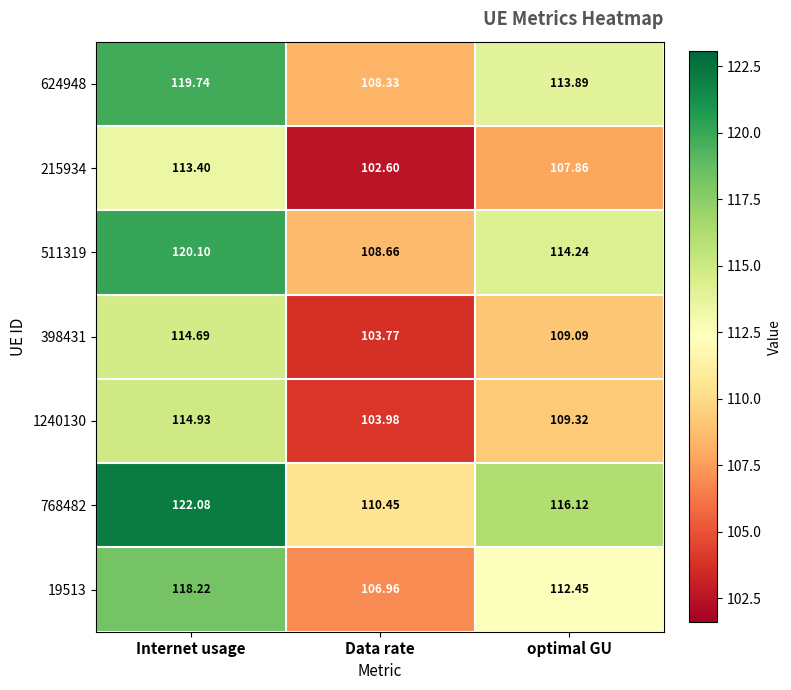

At which category is the sum across all series the highest?

Internet usage